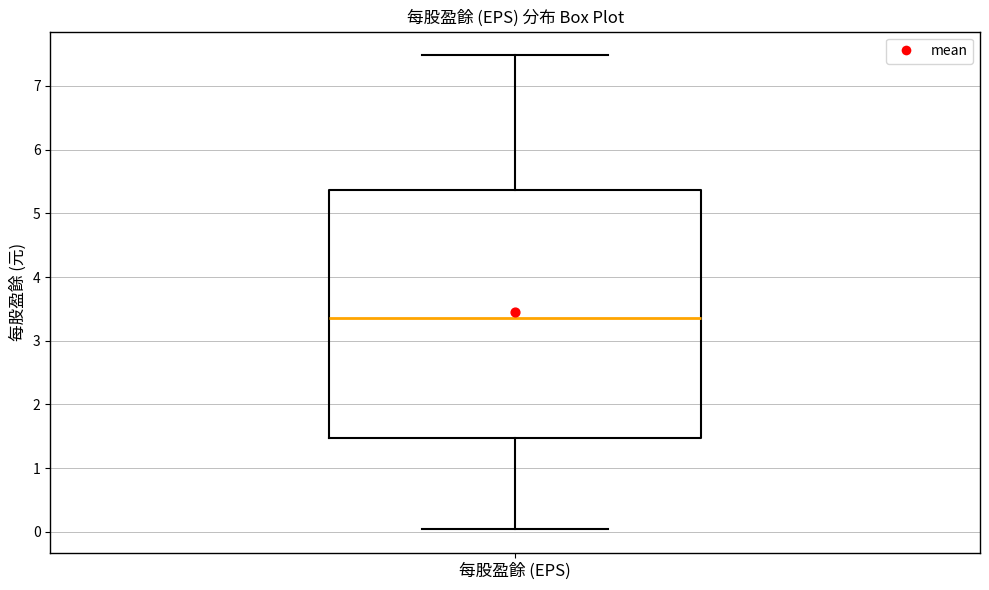

Transcribe this box plot: give where the median line is, the range the box spans, and where the two whiskers end, as read against the y-axis. The values are not printed on the chart, so give them approximately, as read against the axis.

median 3.4, box 1.5 to 5.4, whiskers 0.0 to 7.5